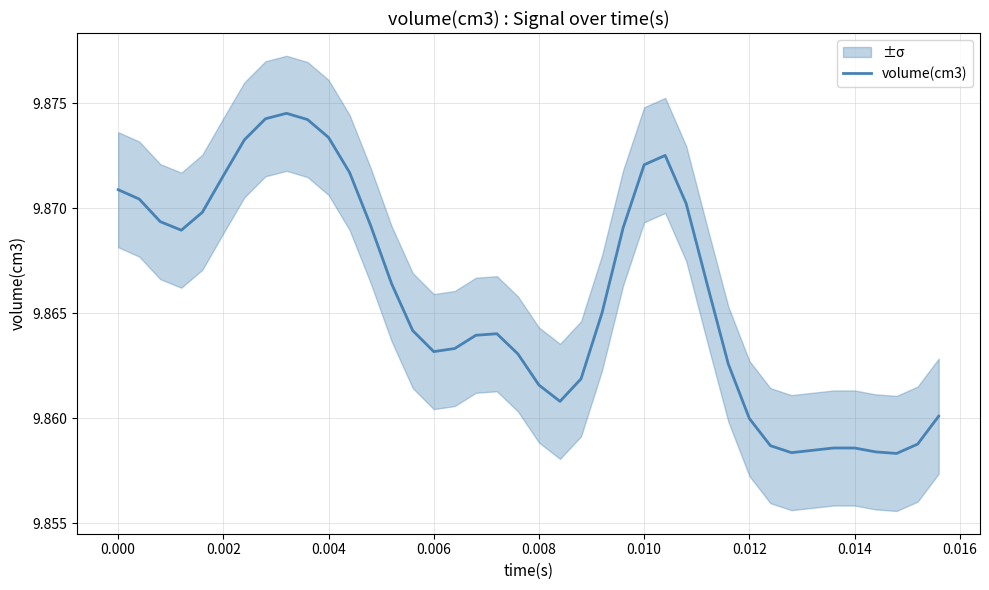

Reading left to right, list all the values displayed in this chart.

9.9	9.9	9.9	9.9	9.9	9.9	9.9	9.9	9.9	9.9	9.9	9.9	9.9	9.9	9.9	9.9	9.9	9.9	9.9	9.9	9.9	9.9	9.9	9.9	9.9	9.9	9.9	9.9	9.9	9.9	9.9	9.9	9.9	9.9	9.9	9.9	9.9	9.9	9.9	9.9